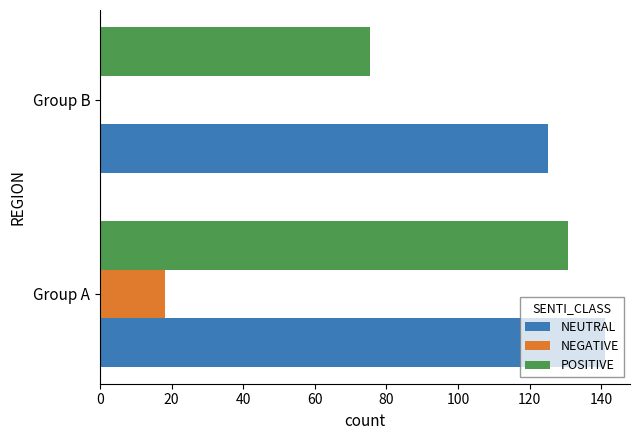

What is the sum of the NEUTRAL values at Group A and Group B?

265.9